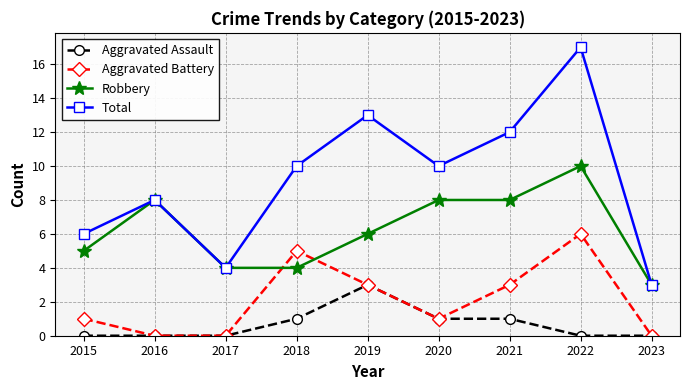

What is the total value across all series at 2019?

25